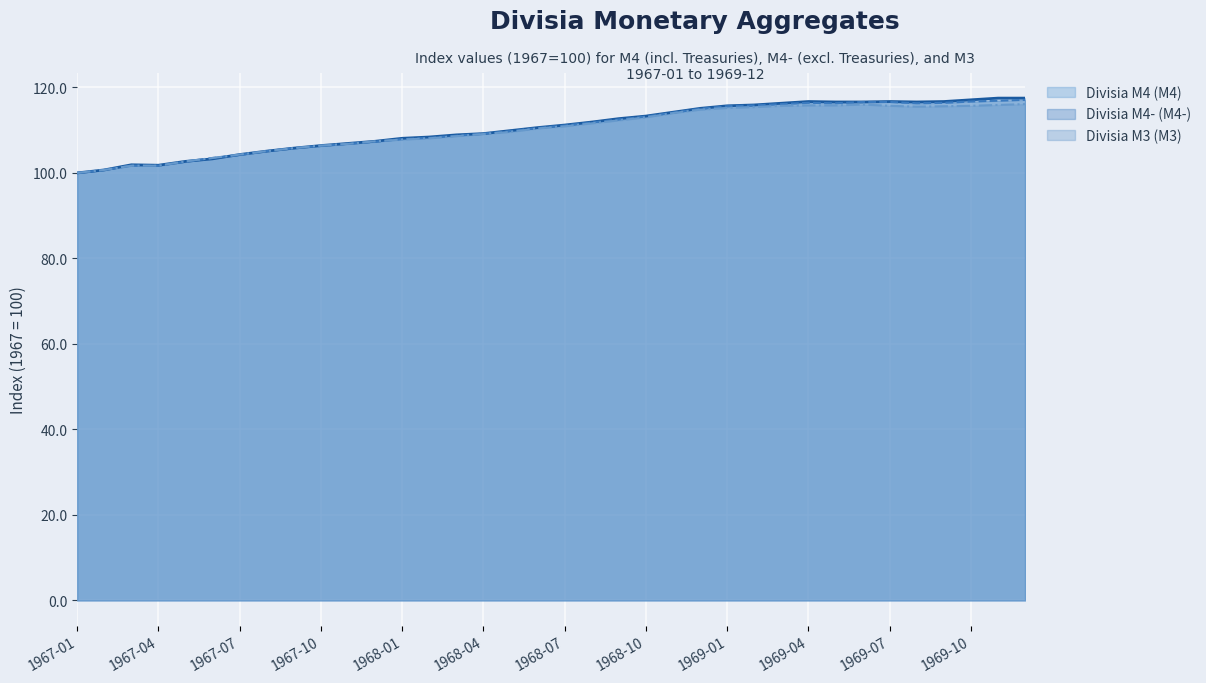

What is the greatest value displayed?

117.5